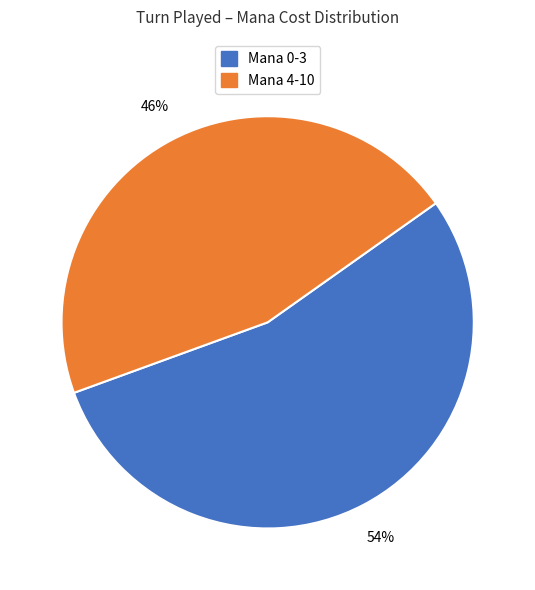

To the nearest percent, what is the average slice percentage?

50%